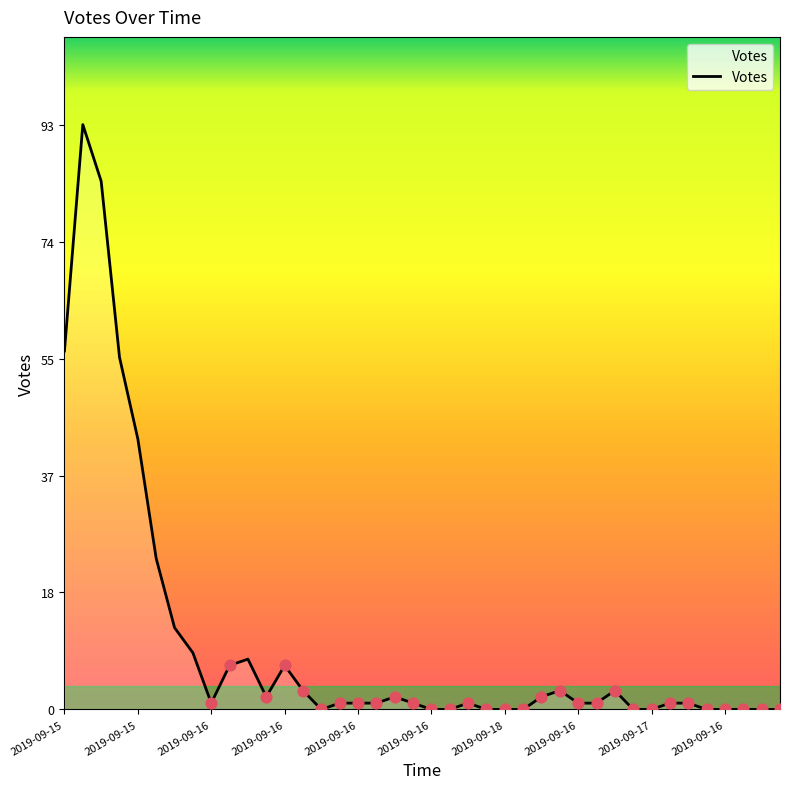

What is the greatest value displayed?

93